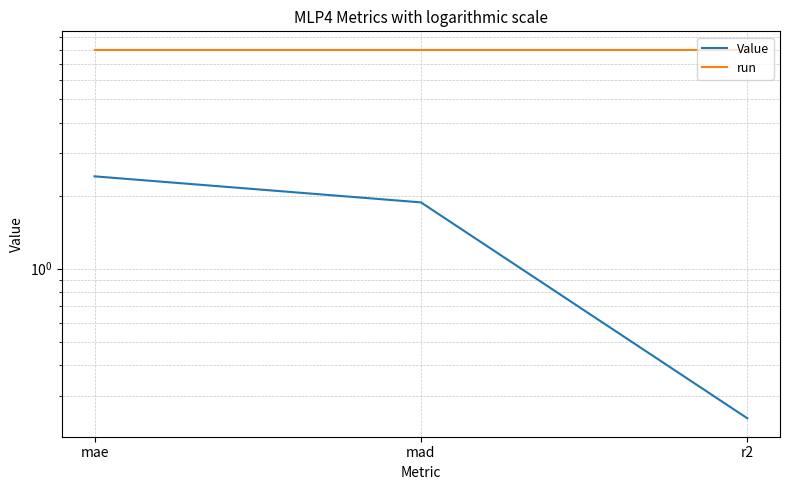

What is the difference between the highest and lowest values at mae?

5.6